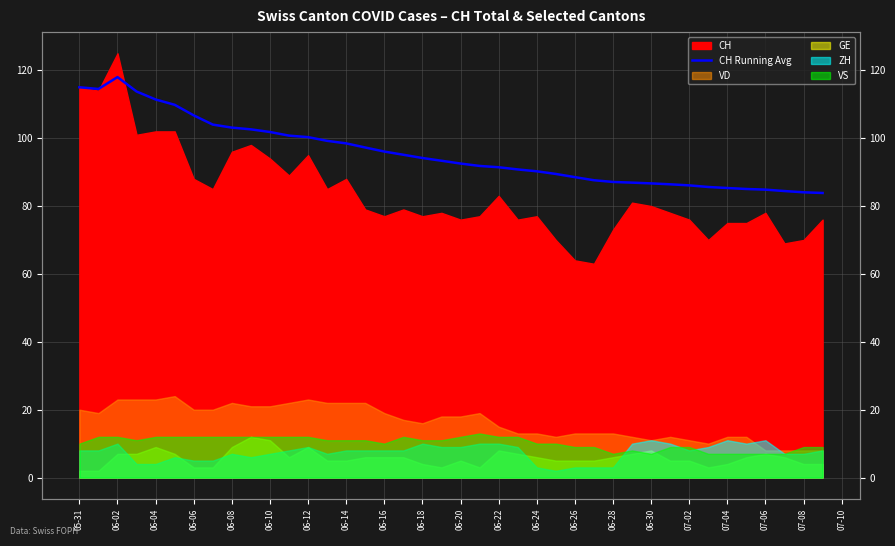

The chart shows a value of 38.7 at 06-16. True or false?

False